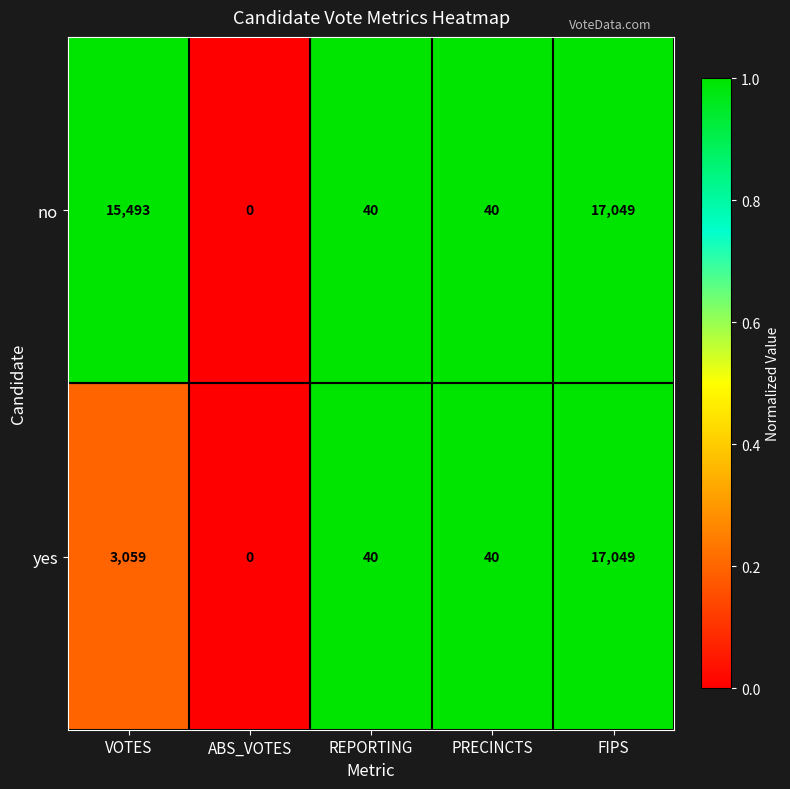

Reading right to left, list all the values displayed in this chart.

no: 17049	40	40	0	15493
yes: 17049	40	40	0	3059